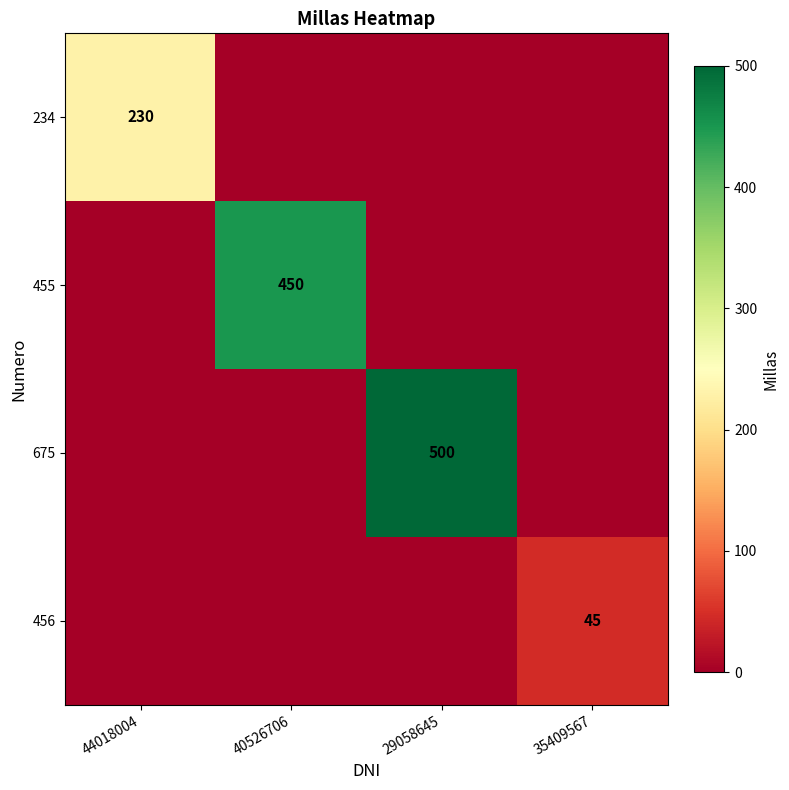

Is it true that 234 equals 136 at 44018004?

False